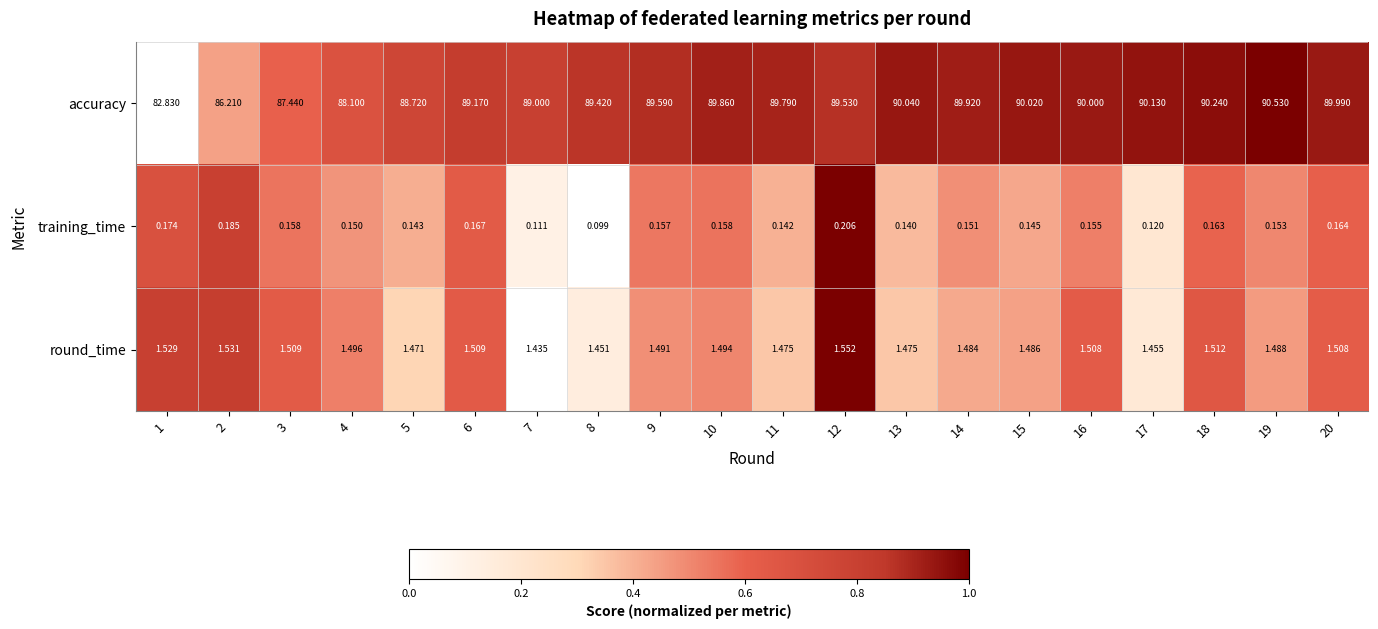

What is the spread (max minus min) of values at 9?

89.4